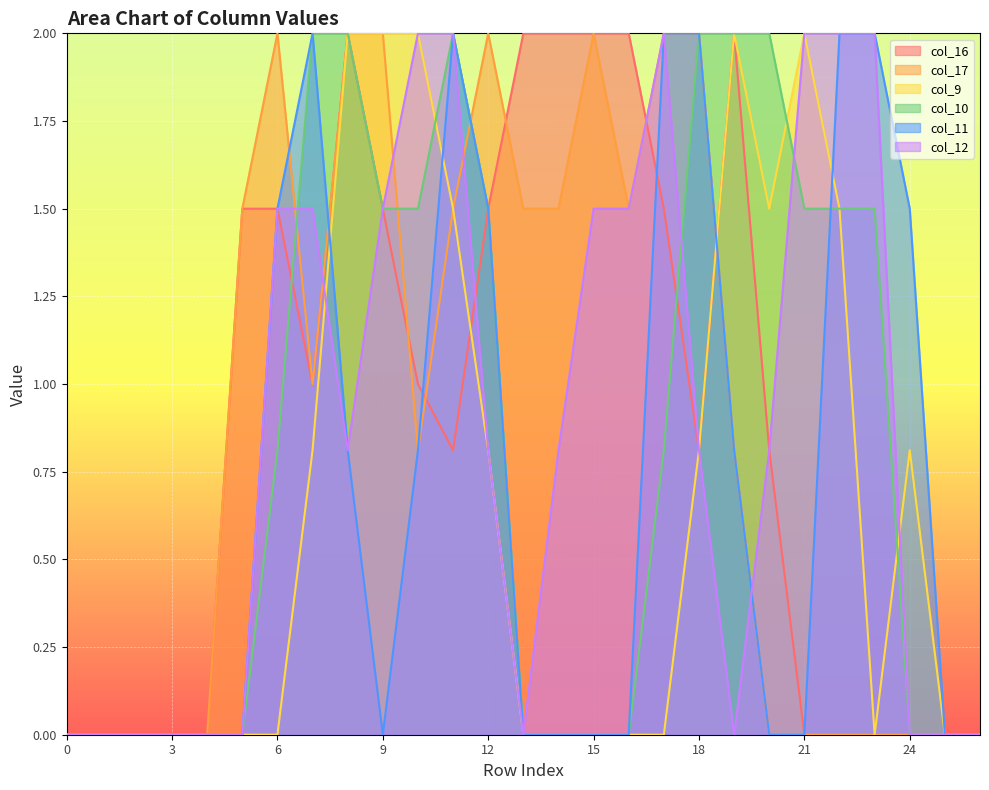

Which series has the widest spread of values?

col_16